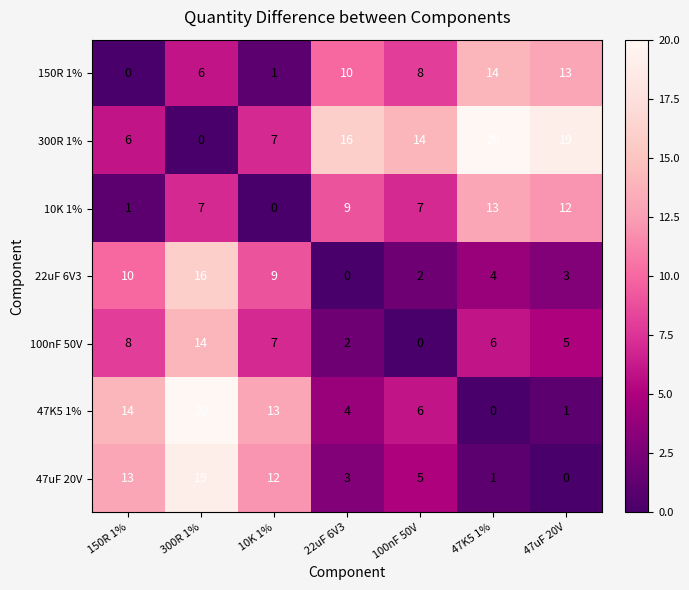

At which category is the sum across all series the highest?

300R 1%